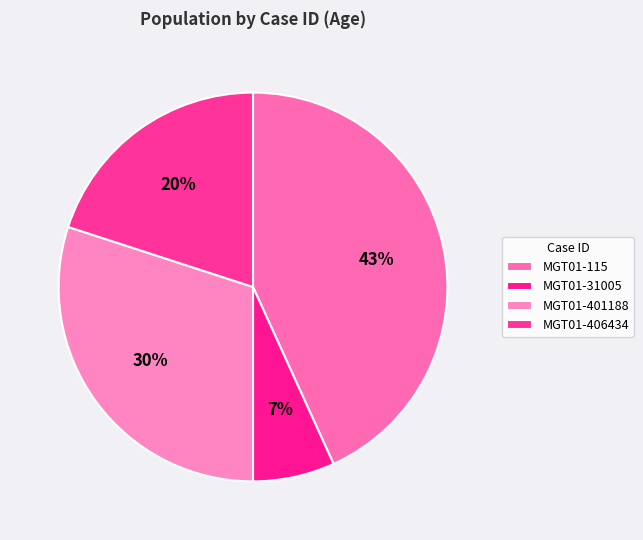

To the nearest percent, what is the difference between the MGT01-406434 and MGT01-401188 slice percentages?

10%